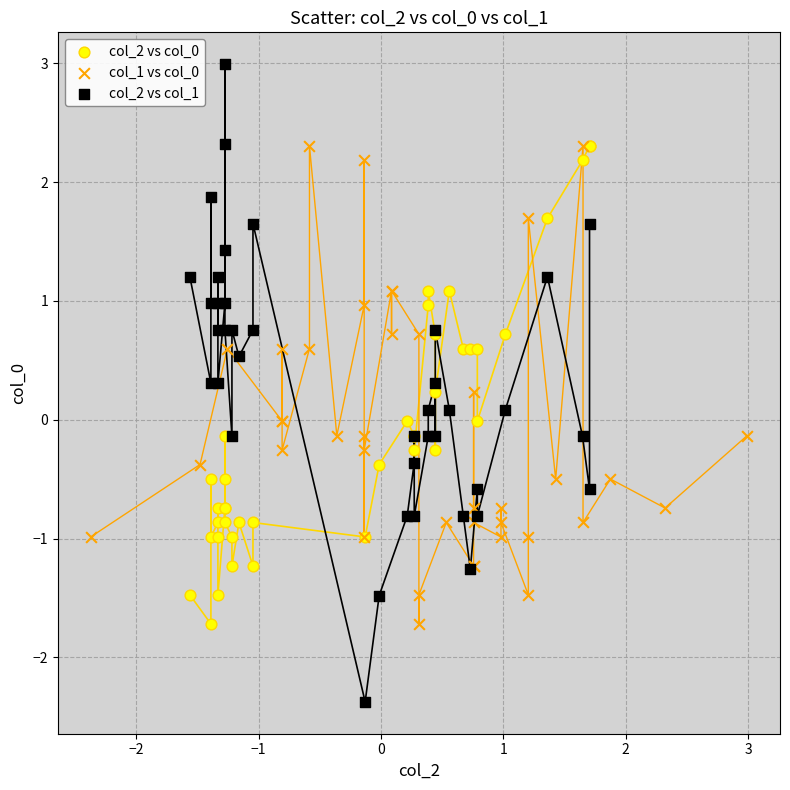

Which series has the widest spread of Y values?

col_2 vs col_1